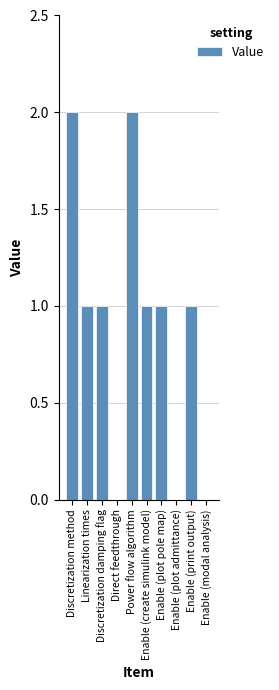

What is the change in value from Direct feedthrough to Enable (print output)?

+1